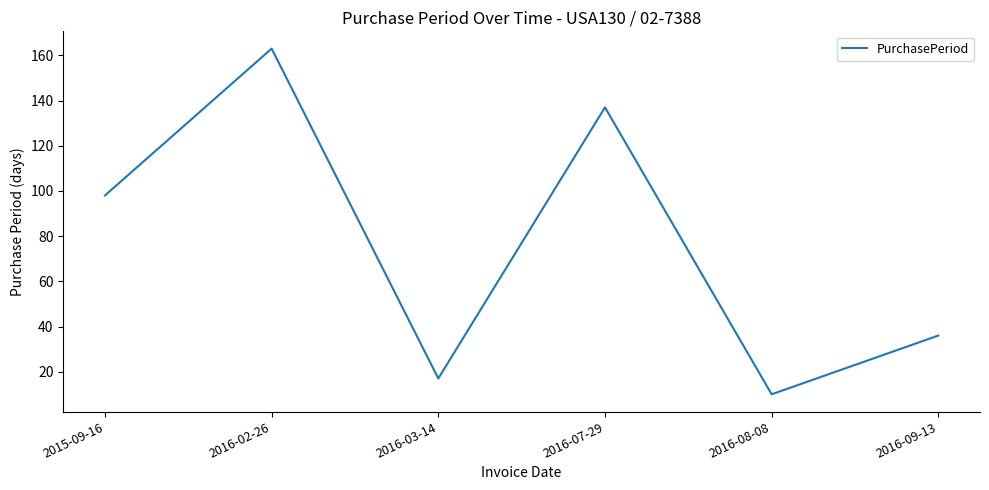

List the labels in order of value, largest first.

2016-02-26, 2016-07-29, 2015-09-16, 2016-09-13, 2016-03-14, 2016-08-08